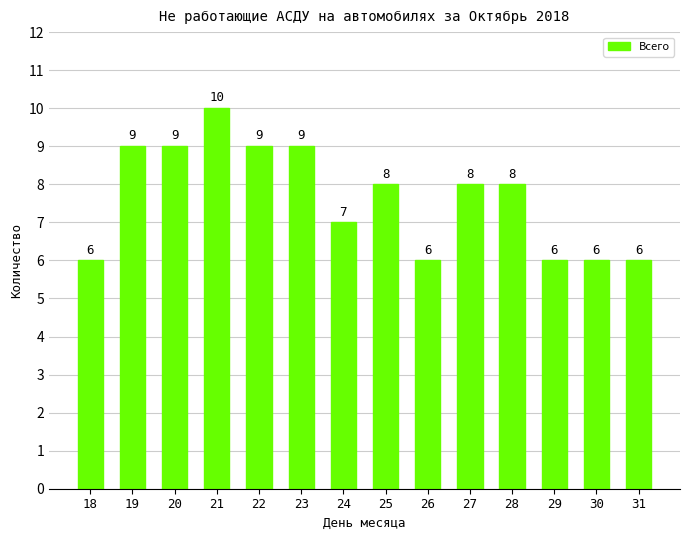

What is the minimum value shown in the chart?

6